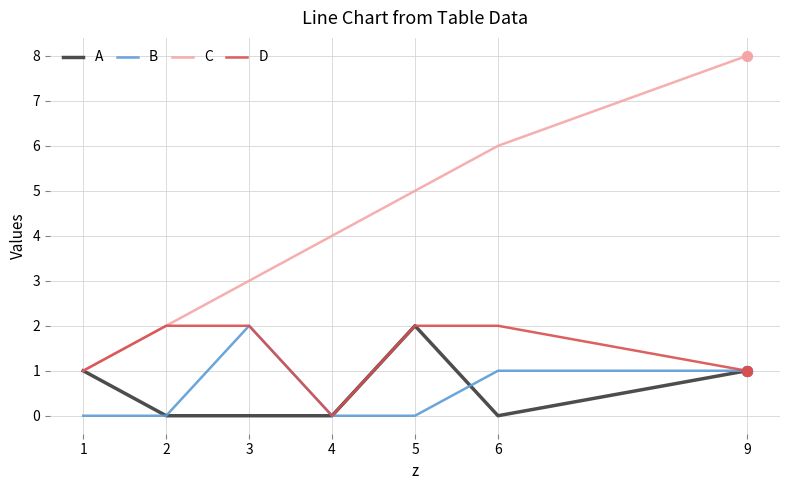

Which series changed the most between 4 and 9?

C